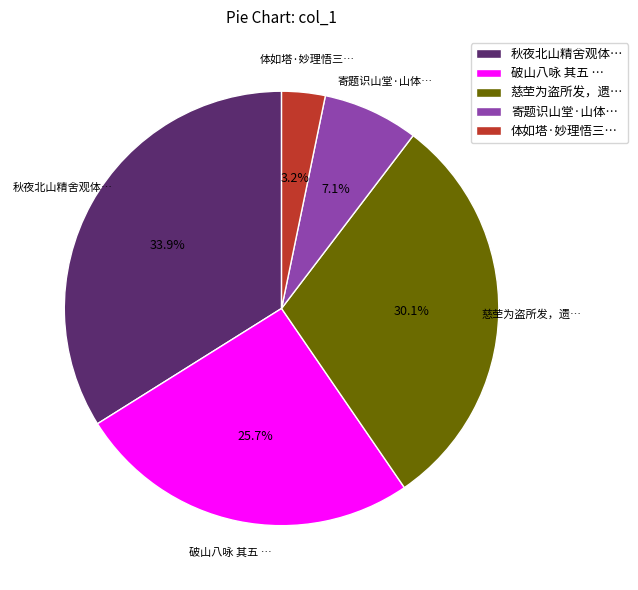

How much of the chart is everything except 破山八咏 其五 …?

74.3%